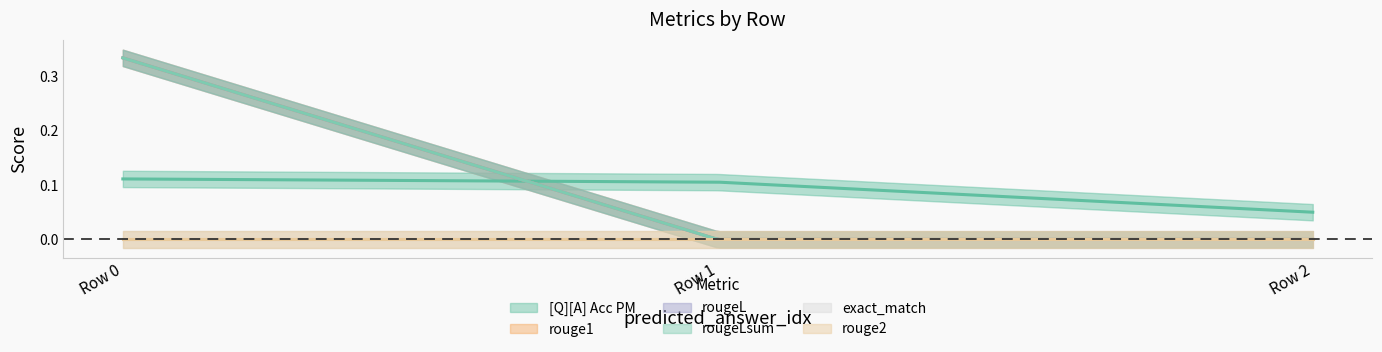

Reading right to left, transcribe all the data shown in this chart.

[Q][A] Acc PM: 0.1	0.1	0.1
rouge1: 0.0	0.0	0.3
rougeL: 0.0	0.0	0.3
rougeLsum: 0.0	0.0	0.3
exact_match: 0.0	0.0	0.0
rouge2: 0.0	0.0	0.0